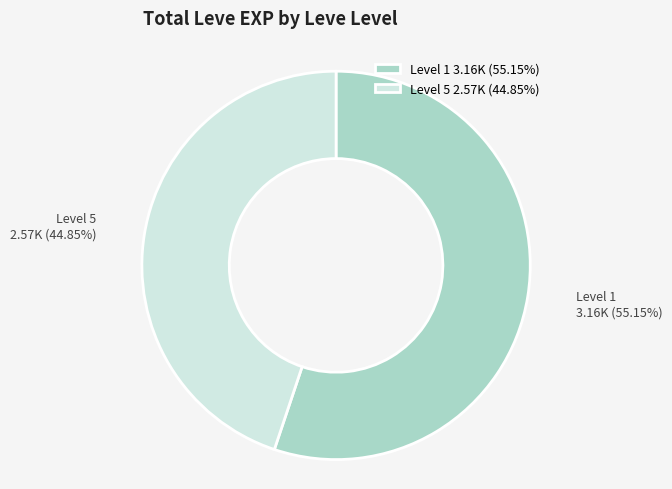

Which category has the smallest portion of the pie?

Level 5 2.57K (44.85%)